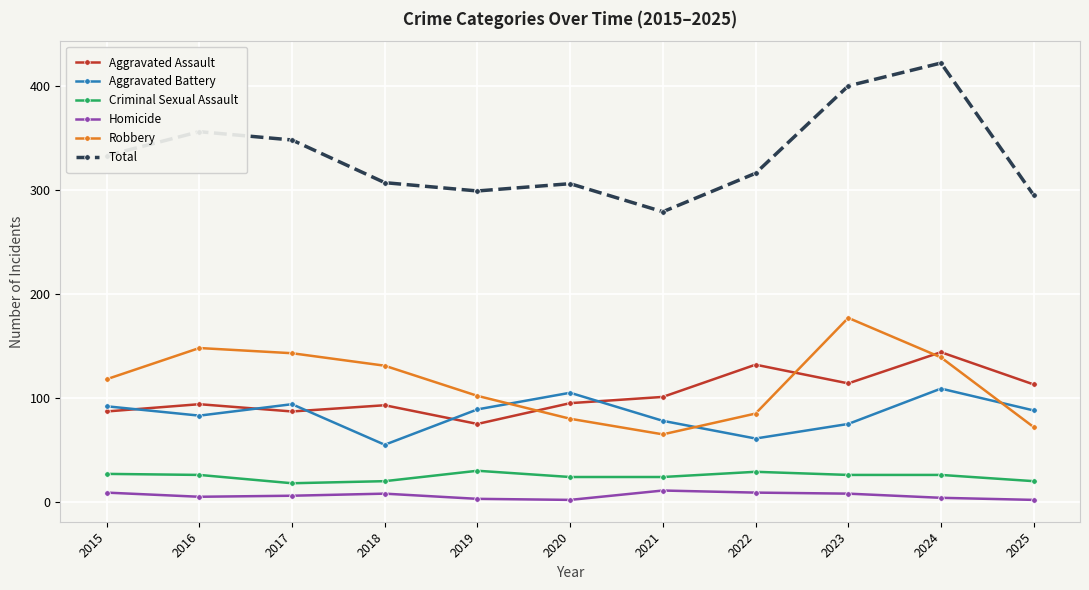

How many lines are shown in the chart?

6